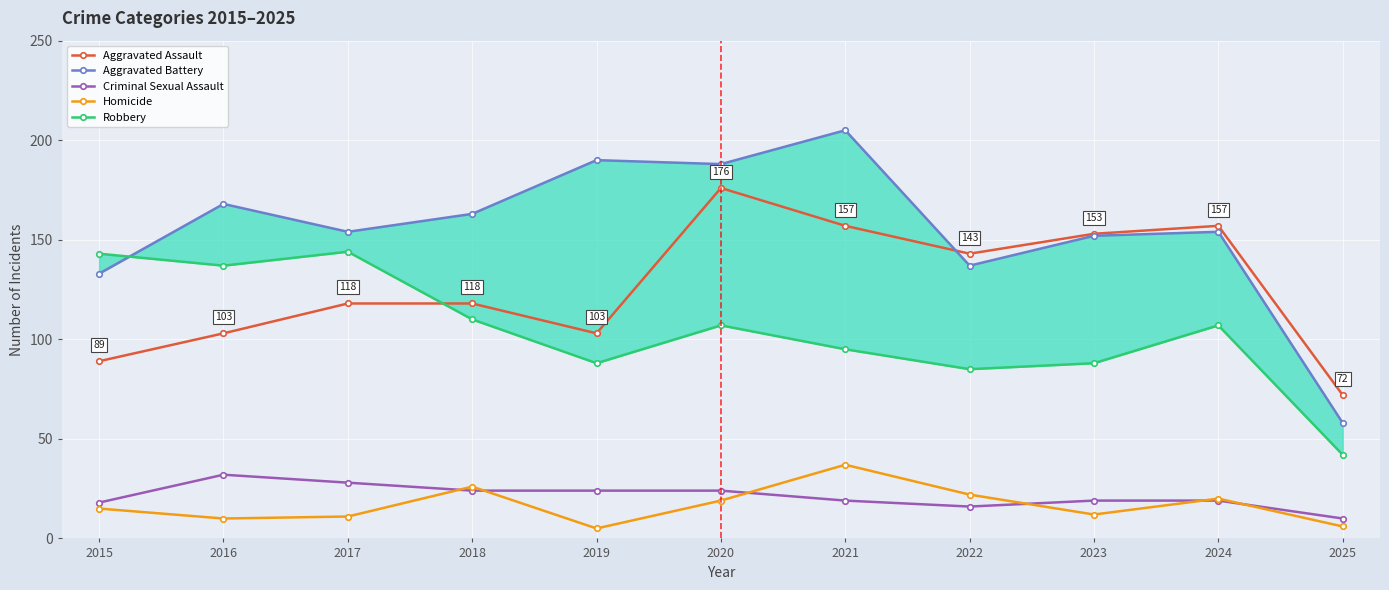

Between 2024 and 2016, which is larger?

2024